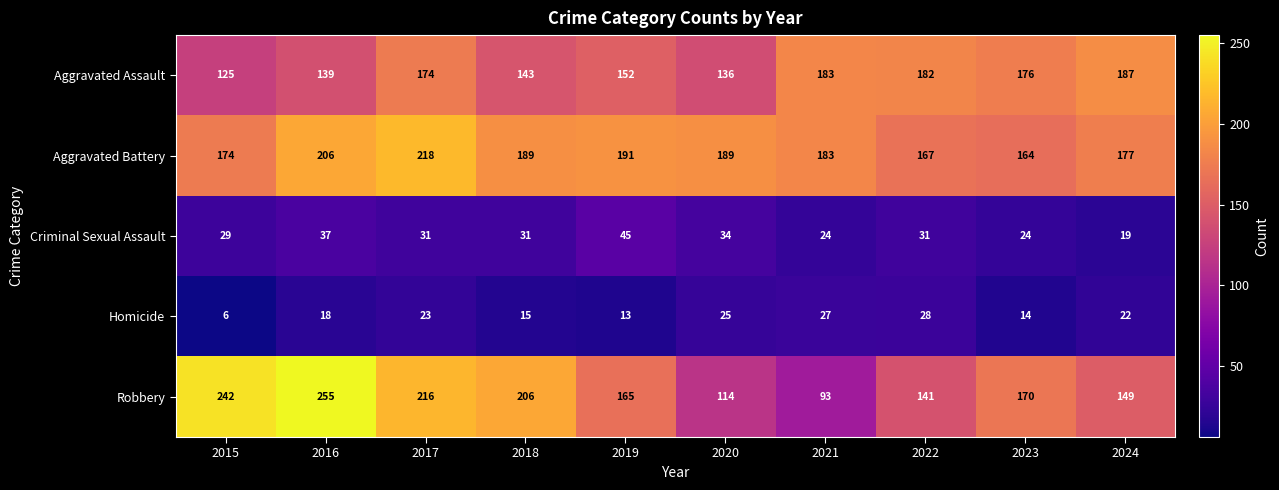

What is the sum of all Aggravated Assault values?

1597